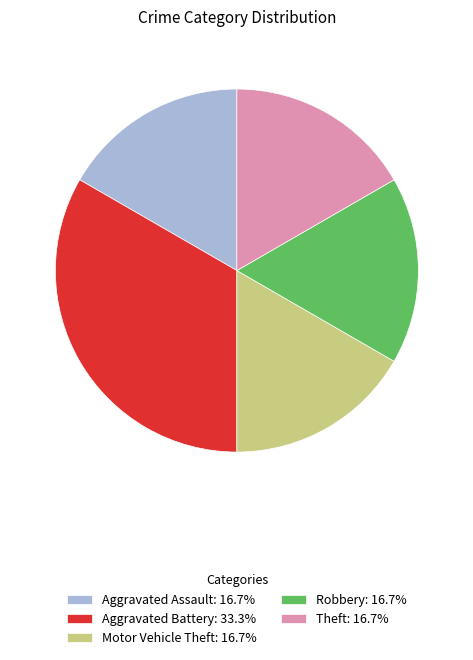

Does Robbery: 16.7% represent more than half of the total?

No